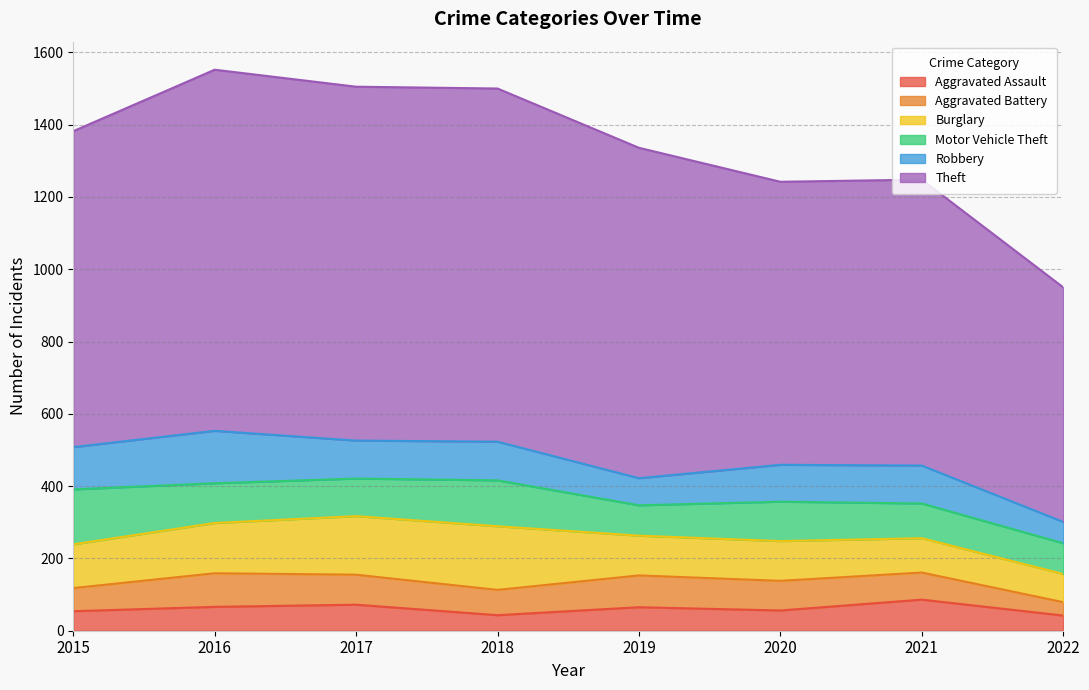

Which series changed the most between 2017 and 2019?

Theft